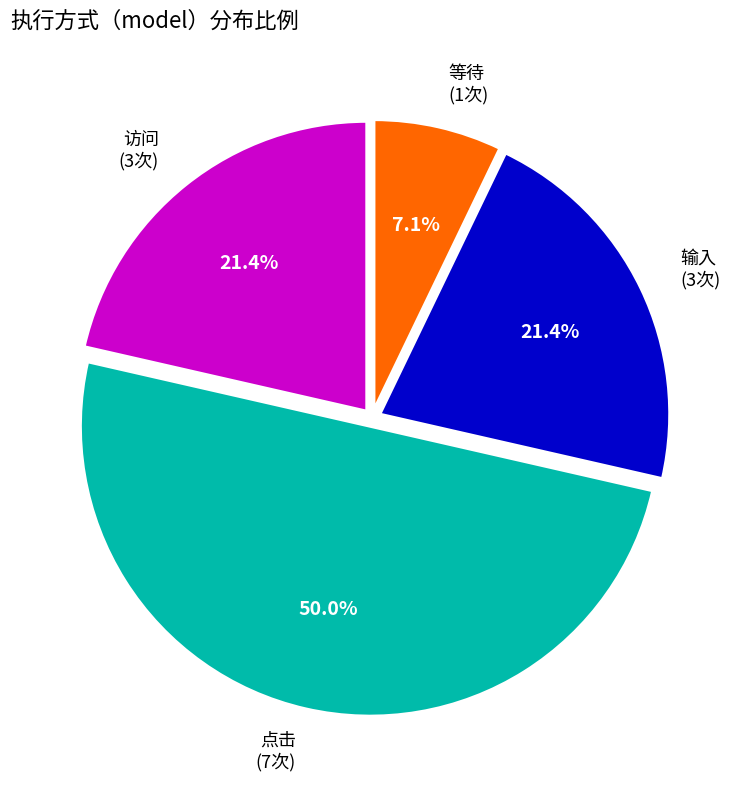

How many slices are in this pie chart?

4